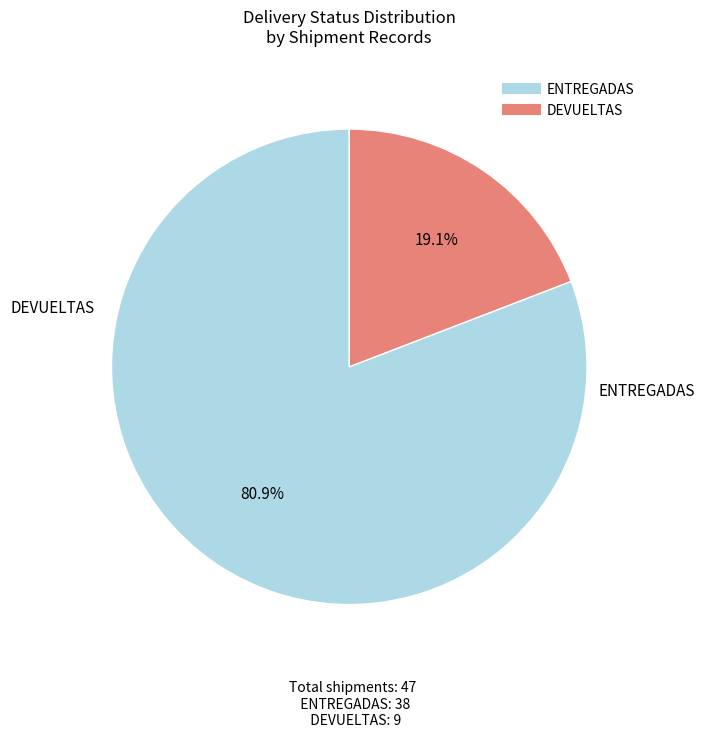

Is the sum of DEVUELTAS and ENTREGADAS greater than half?

Yes